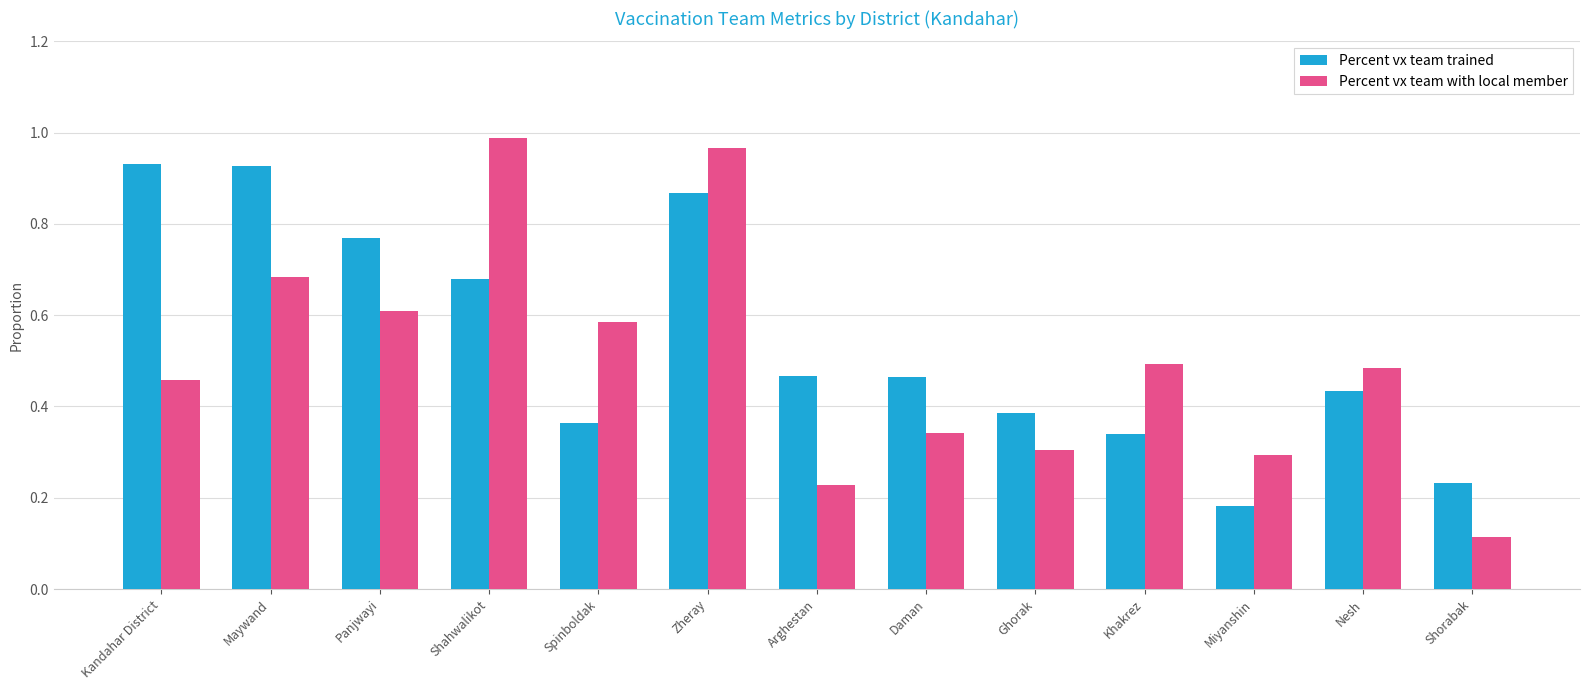

Which series has the widest spread of values?

Percent vx team with local member